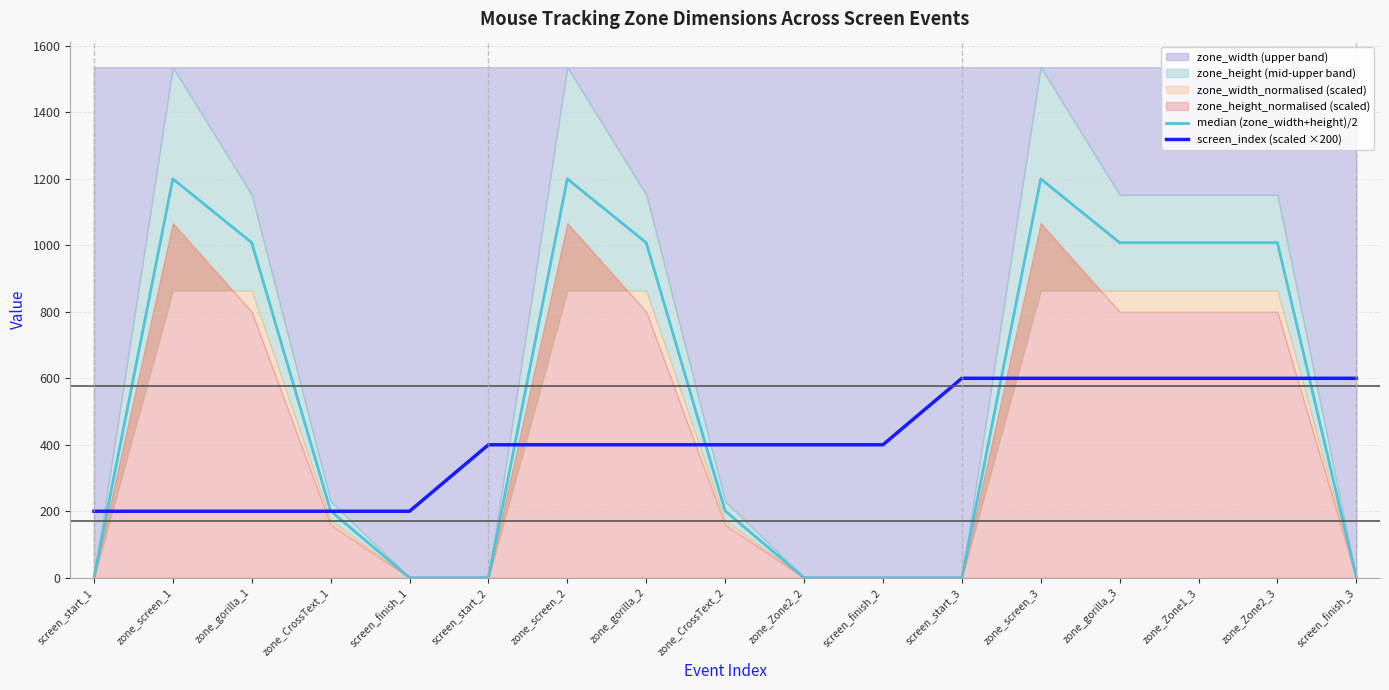

Is it true that screen_index (scaled ×200) equals 400 at screen_finish_2?

True